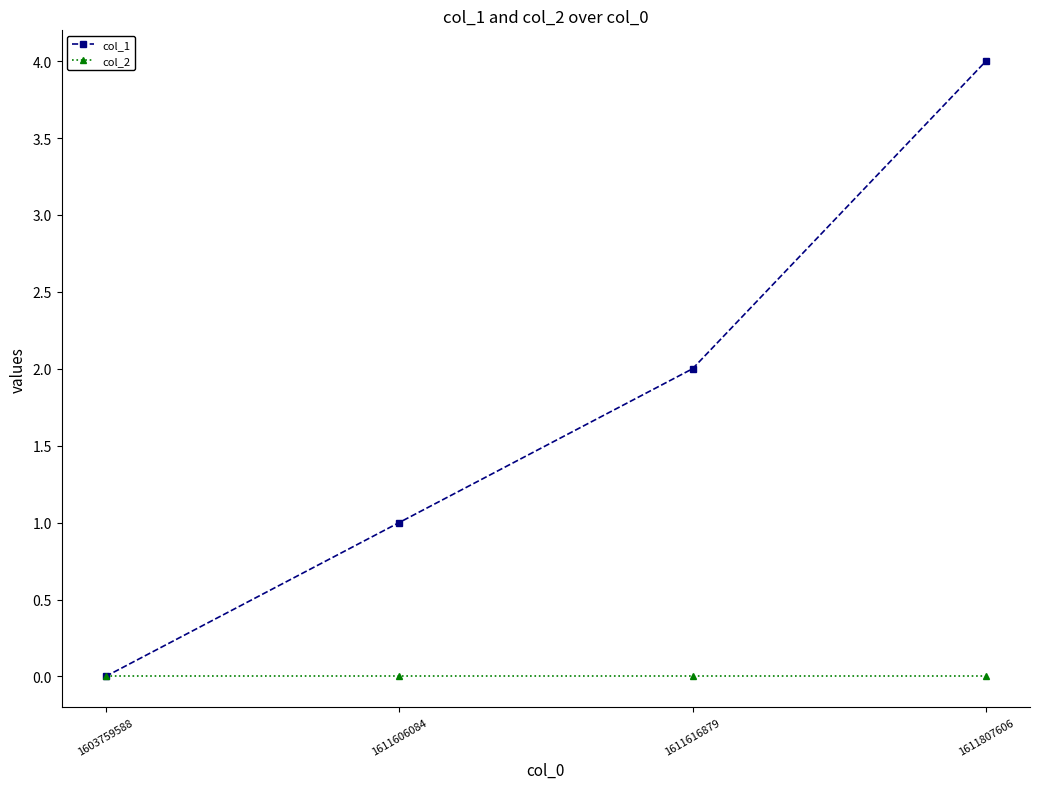

At which category is the sum across all series the highest?

1611807606